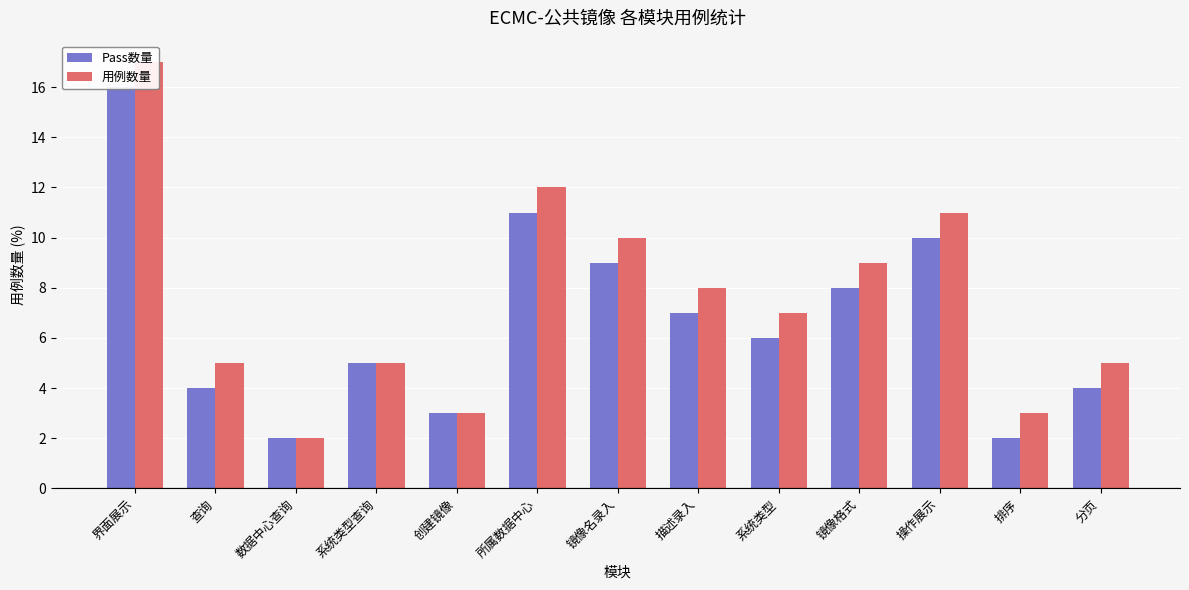

At which label does Pass数量 first exceed 6?

界面展示